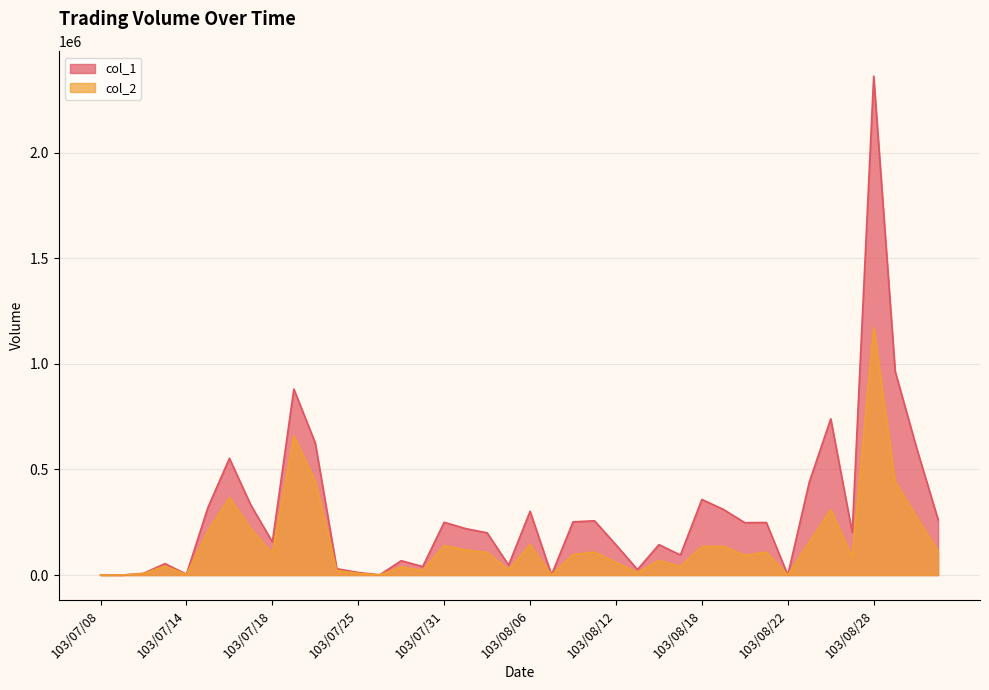

Where is col_2 nearest to the value 586365?

103/07/21